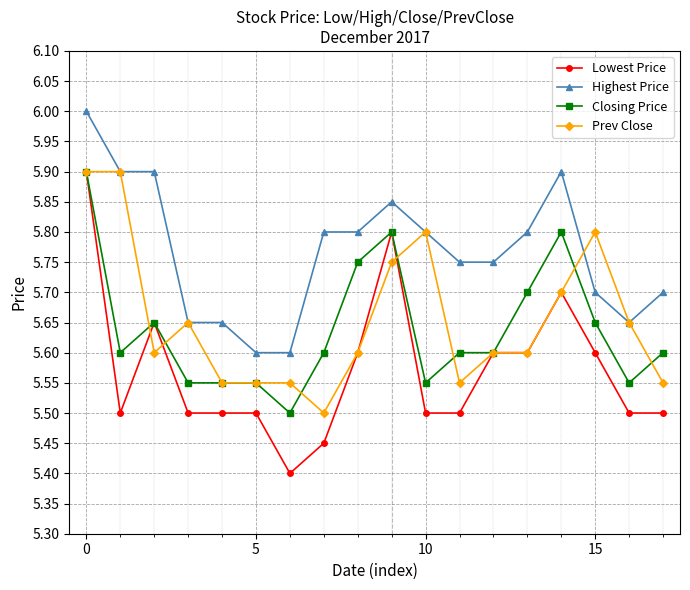

What are all the series names shown in the legend?

Lowest Price, Highest Price, Closing Price, Prev Close